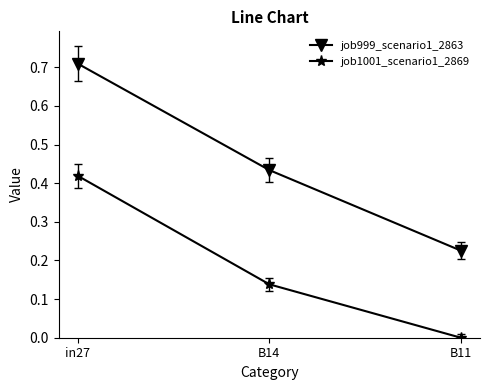

How many distinct data groups are displayed?

2